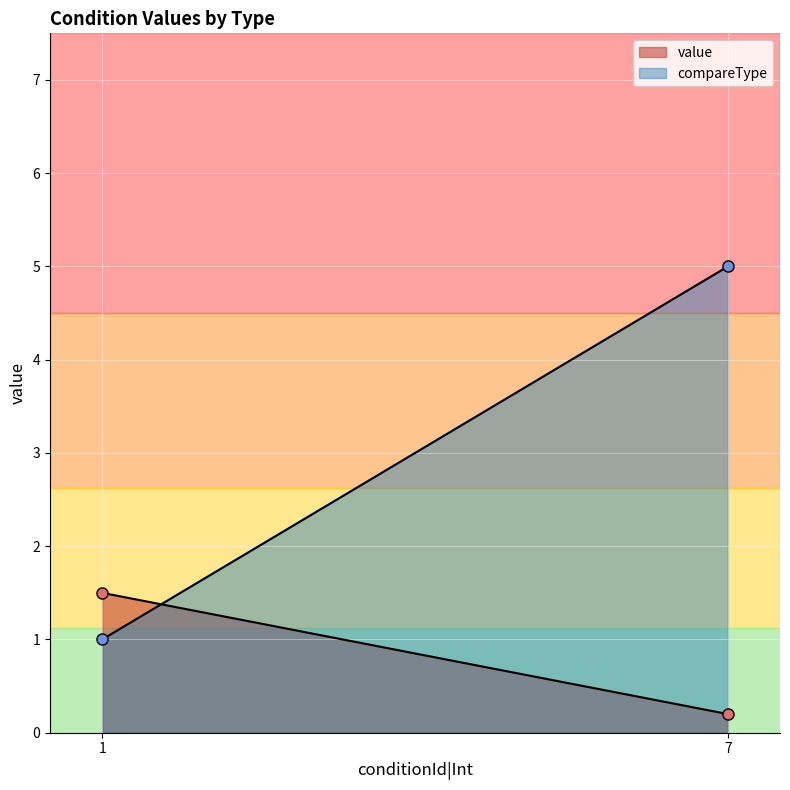

True or false: value has a value of 1.5 at 1.

True